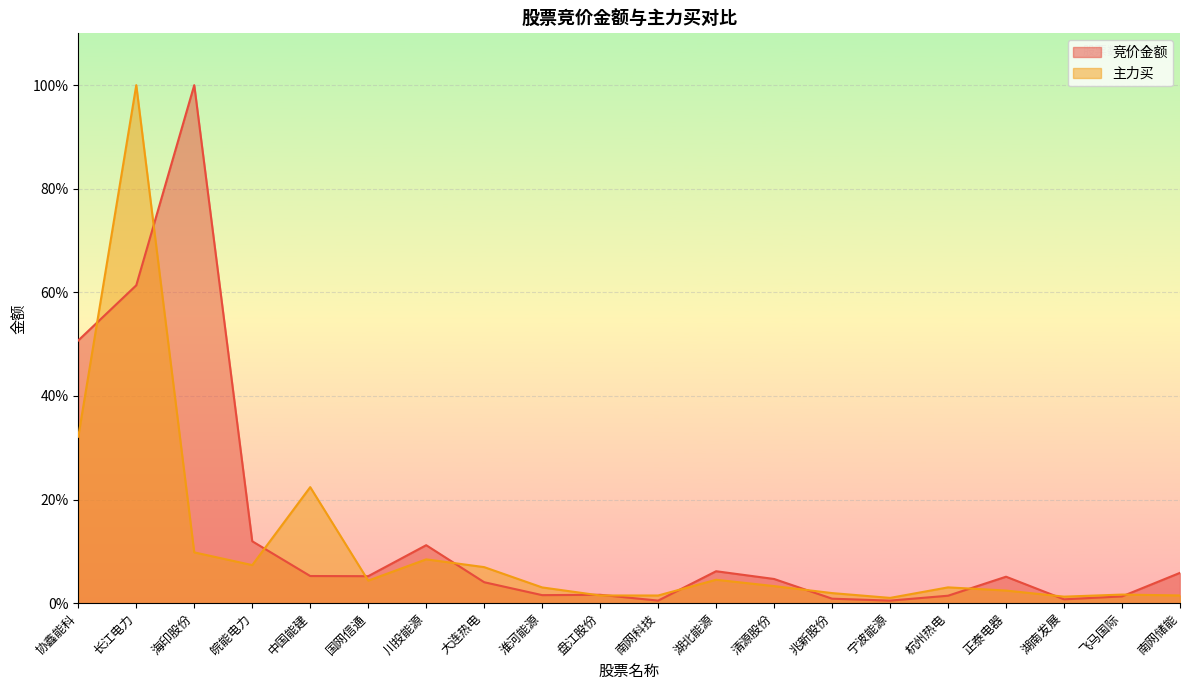

At which category does 主力买 reach its first local peak?

长江电力